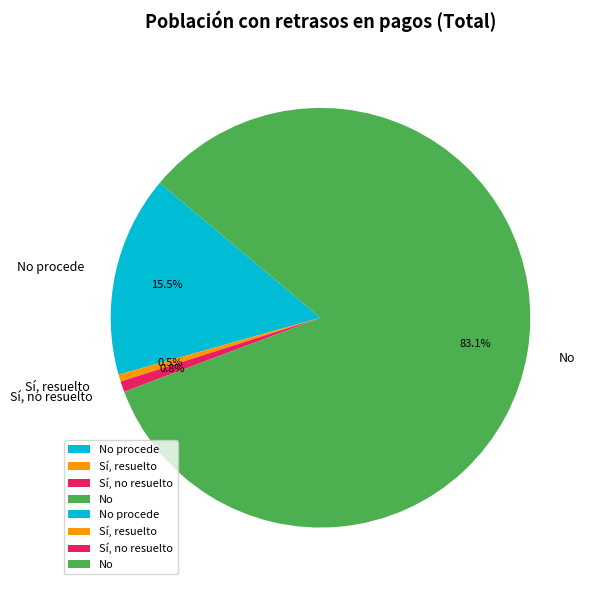

What is the largest slice in the pie chart?

No